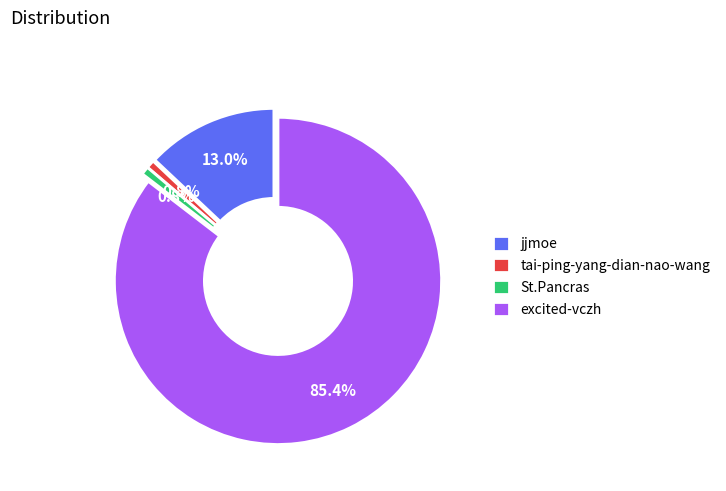

What percentage is the excited-vczh slice, to the nearest percent?

85%